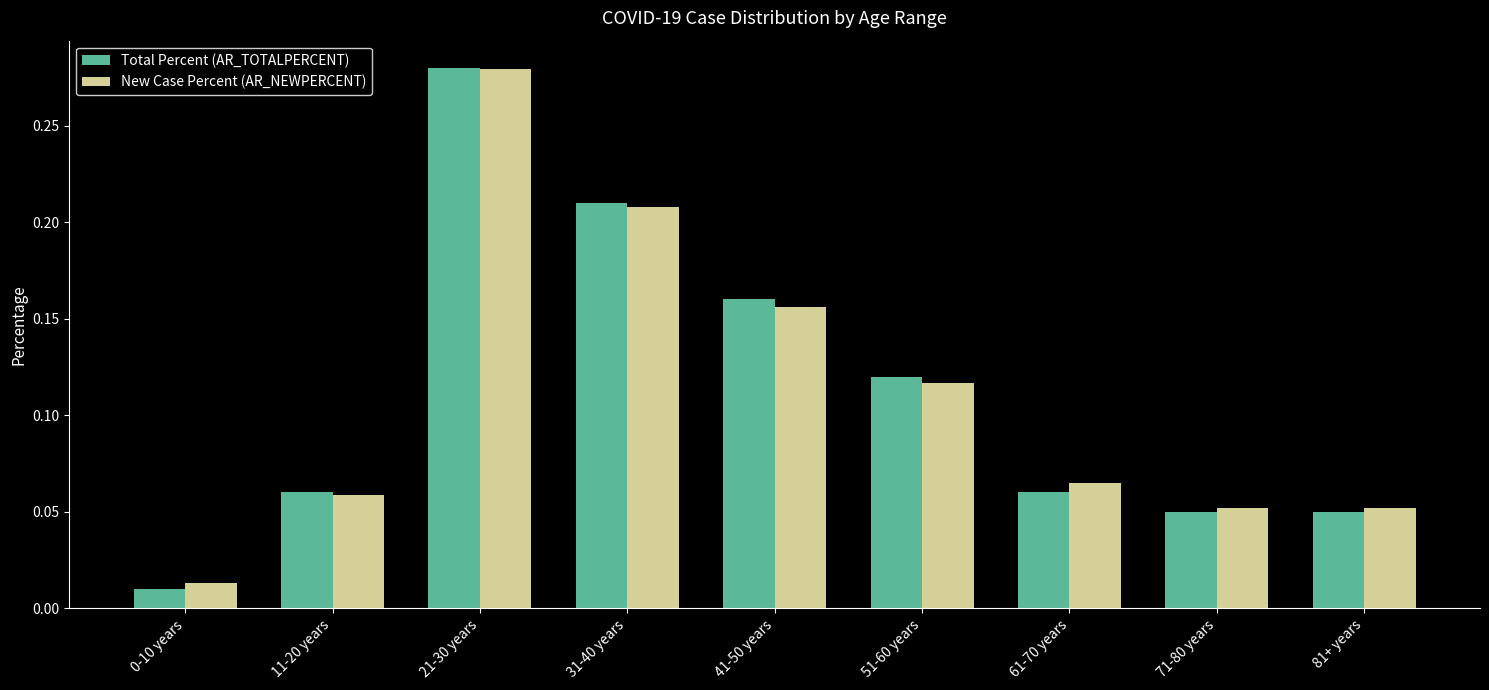

What is the sum of all New Case Percent (AR_NEWPERCENT) values?

1.0